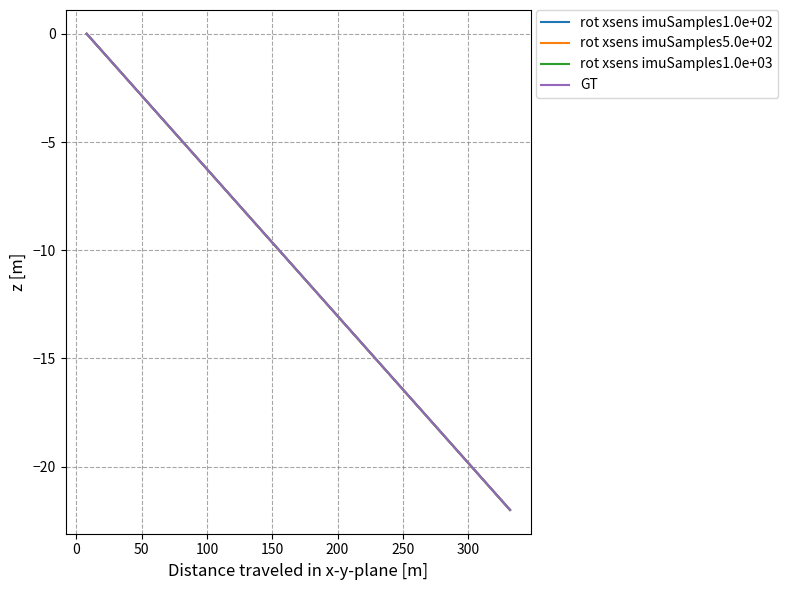

Does the chart display data point markers on the line(s)?

No